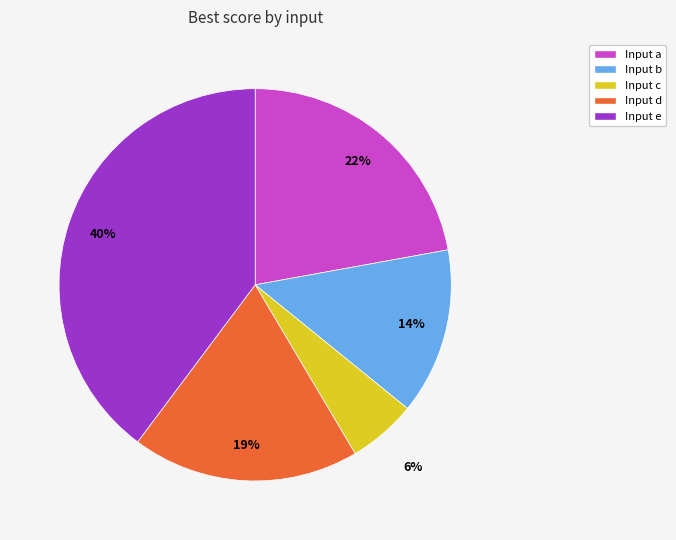

To the nearest percent, what is the average slice percentage?

20%